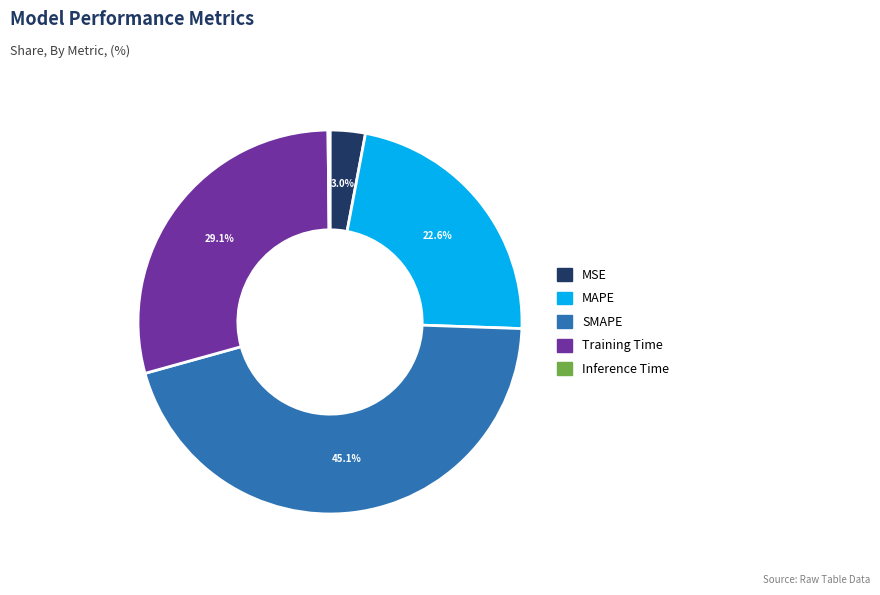

Which has a higher value, Training Time or MAPE?

Training Time